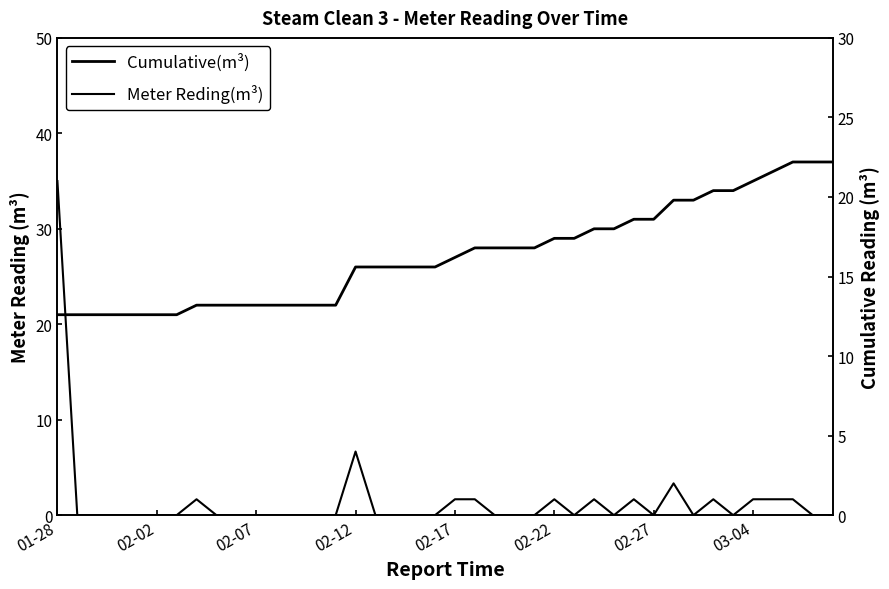

Which series has the largest total across all categories?

Cumulative(m³)